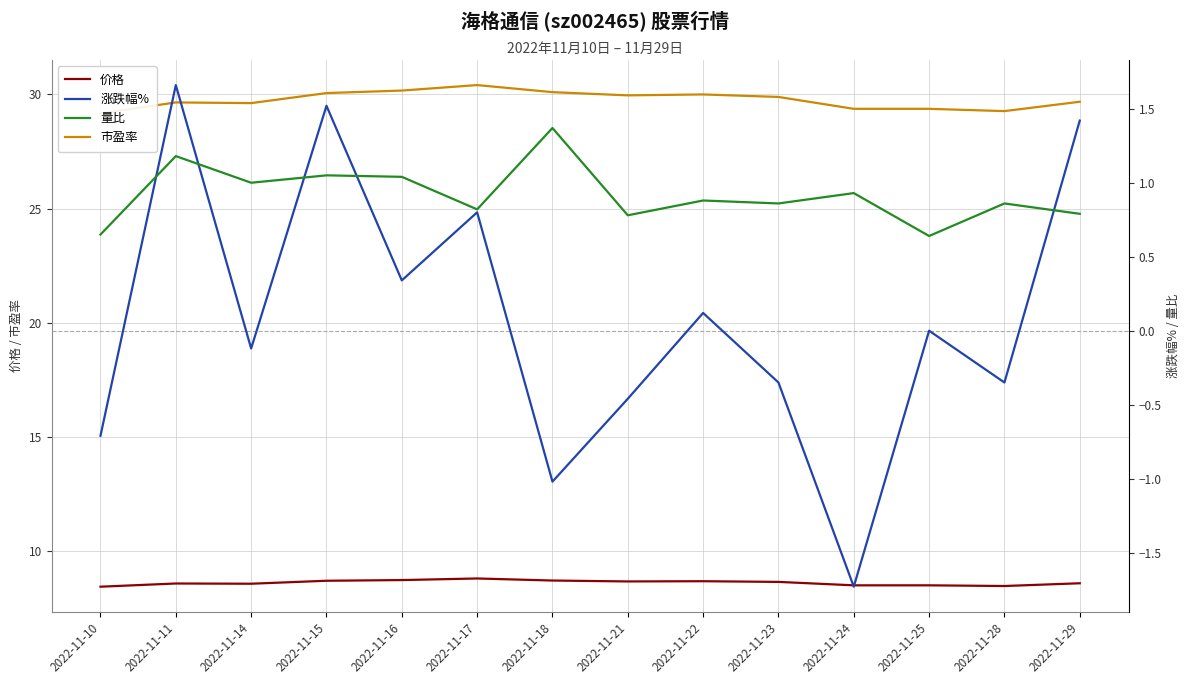

List the series in order of their peak value, lowest first.

量比, 涨跌幅%, 价格, 市盈率